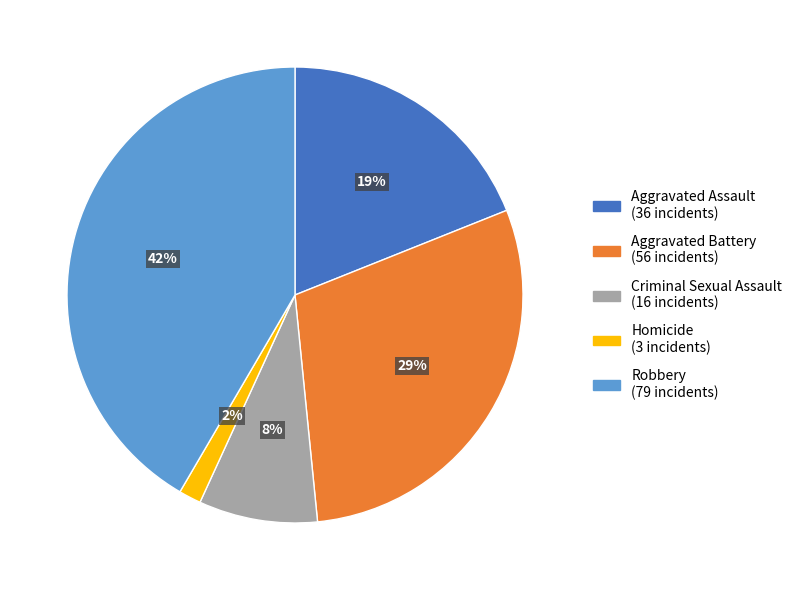

The Robbery slice represents 32% of the pie. True or false?

False